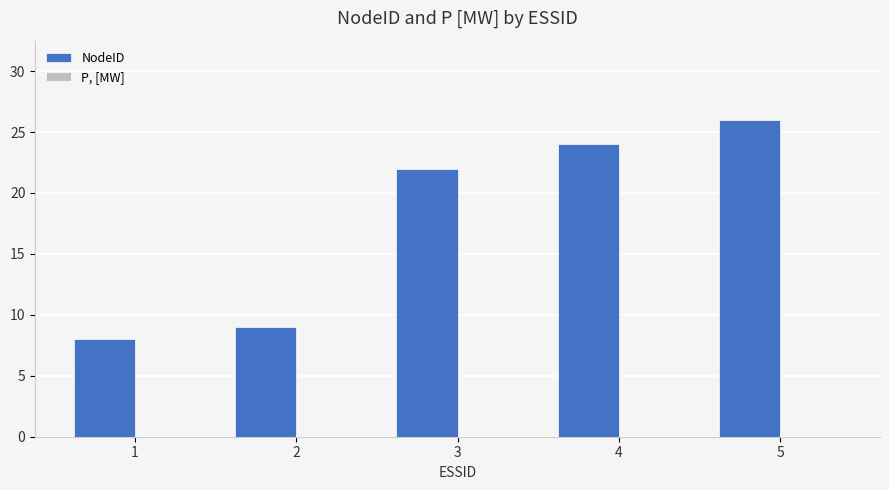

Rank the categories by value from highest to lowest.

5, 4, 3, 2, 1